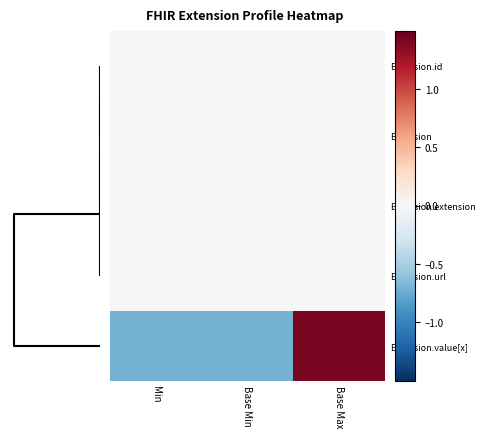

Which series has the largest total across all categories?

Extension.value[x]